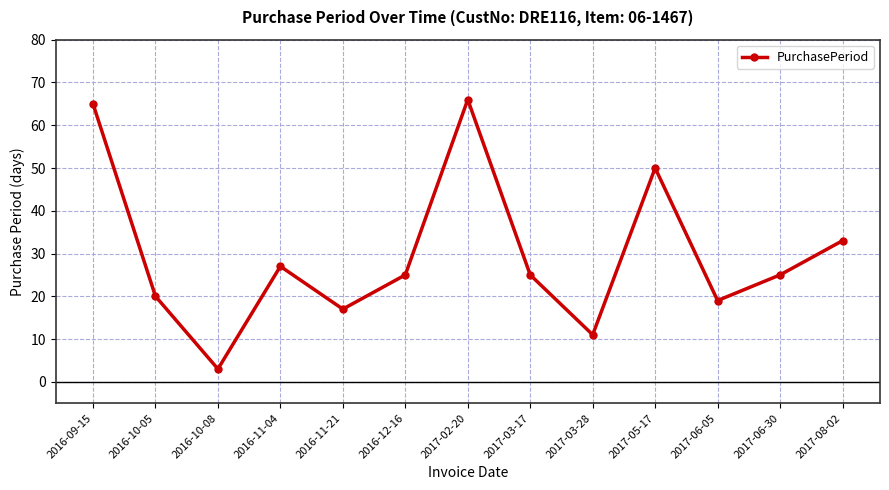

Count the number of data series in this chart.

1